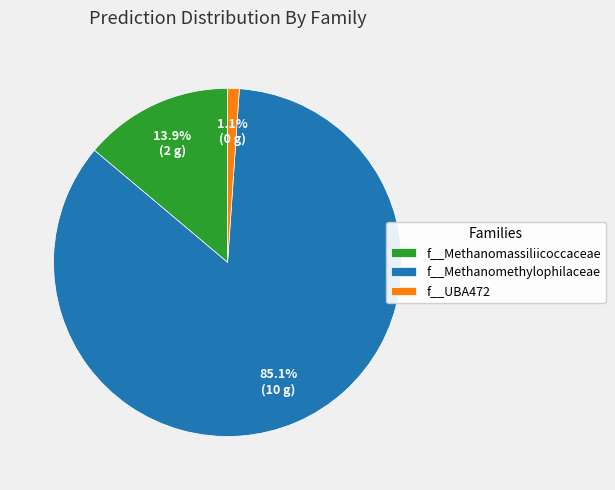

Which category has the biggest portion of the pie?

f__Methanomethylophilaceae